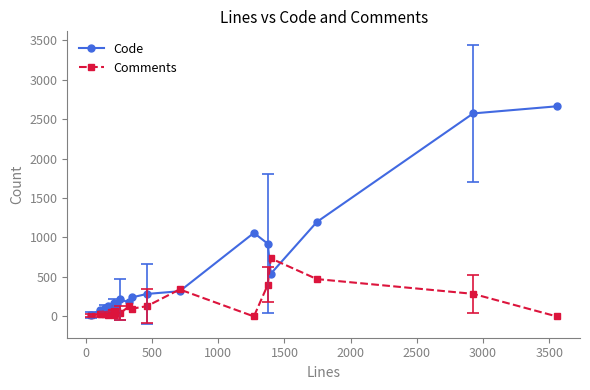

True or false: Comments and Code intersect in this chart.

True